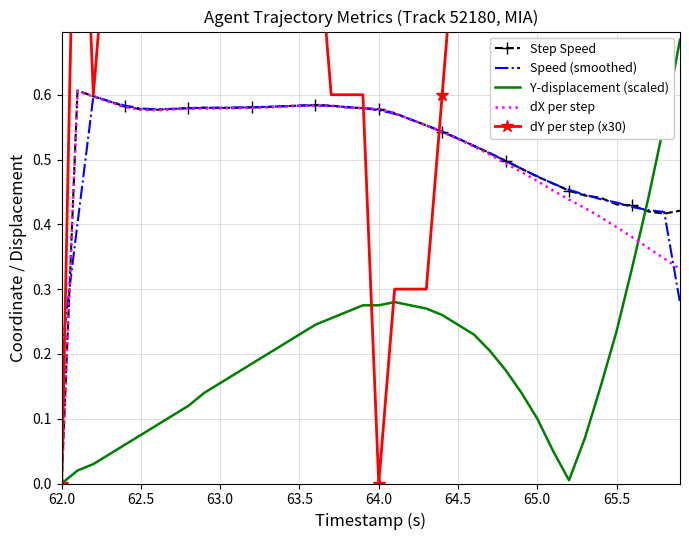

At how many categories does at least one series exceed 1?

15